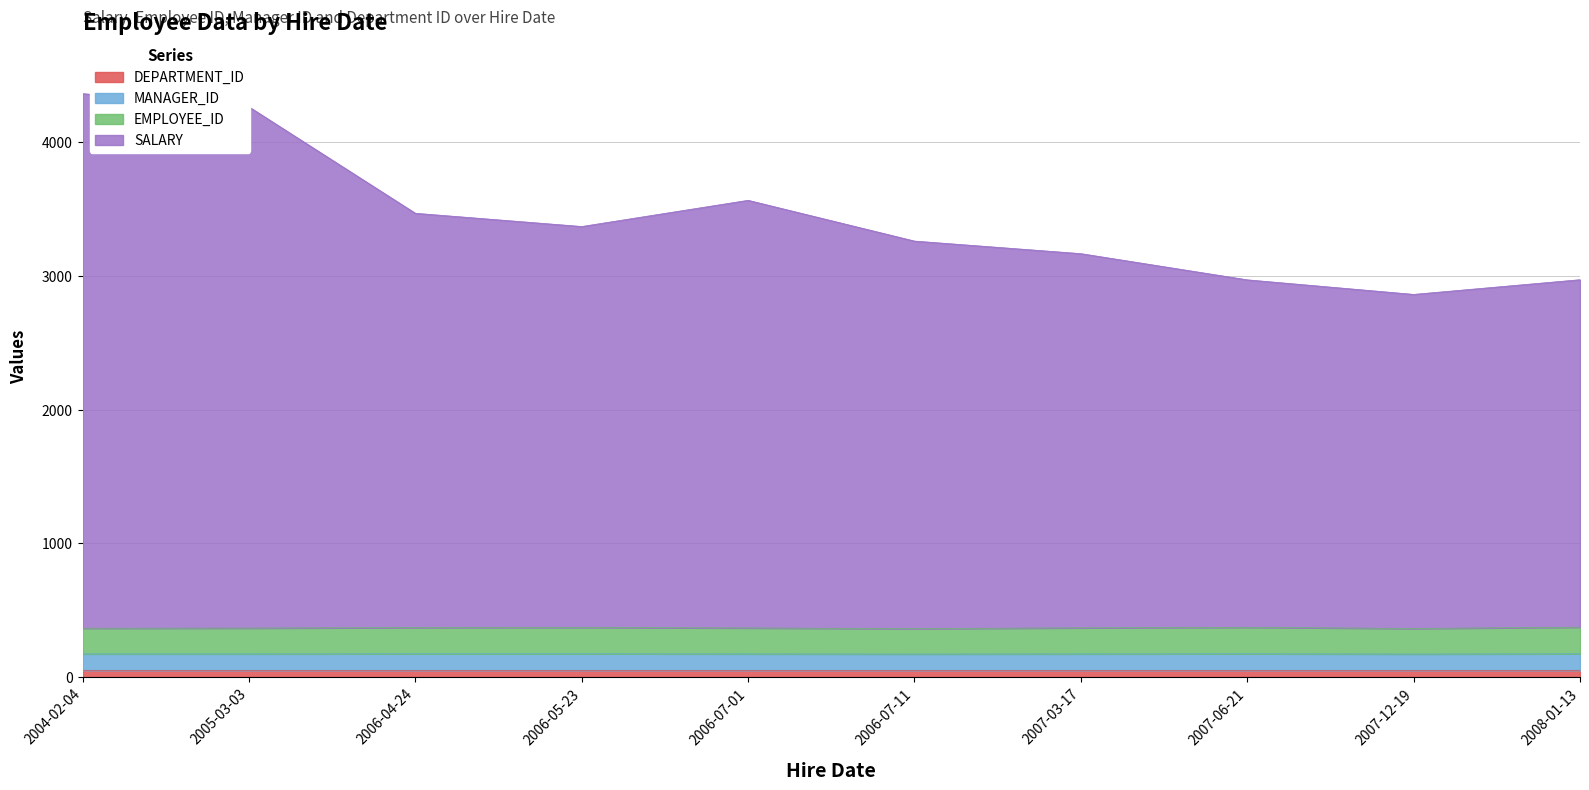

What is the label of the 3rd point from the right?

2007-06-21